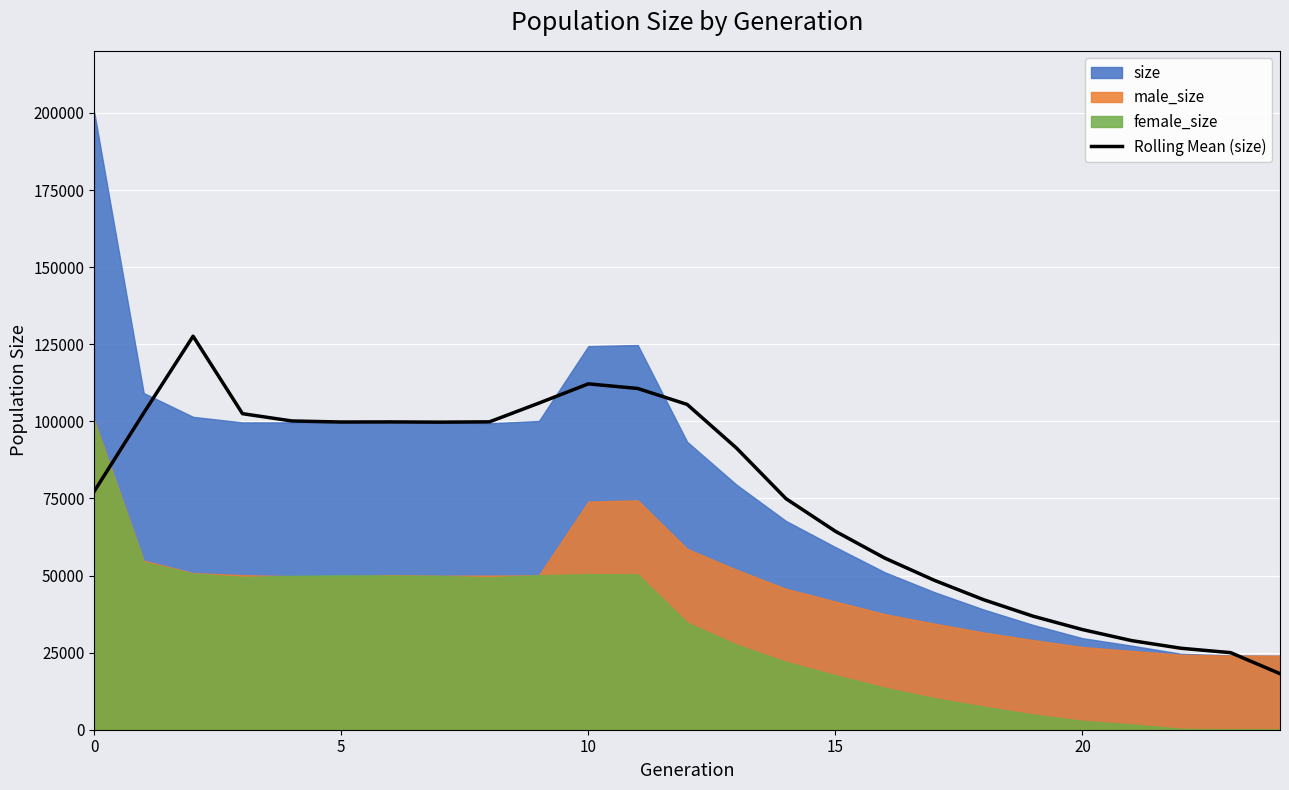

How many interior local peaks (higher than both neighbors) does the data have?

3